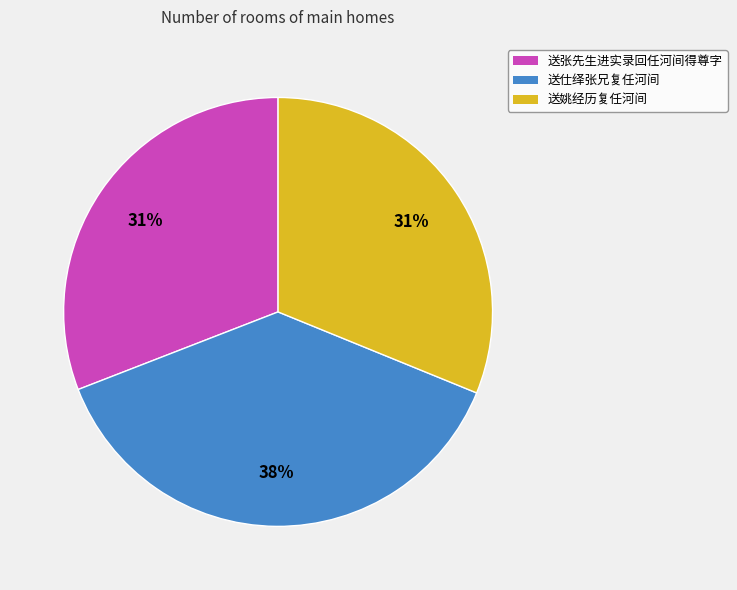

What percentage is the 送仕绎张兄复任河间 slice, to the nearest percent?

38%